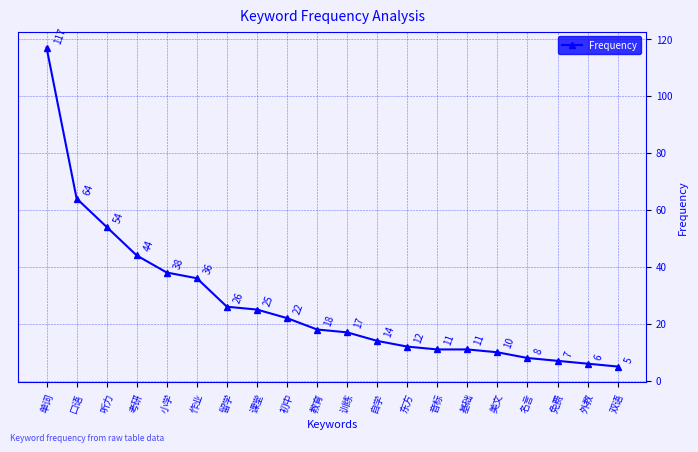

What position from the left is 小学?

5